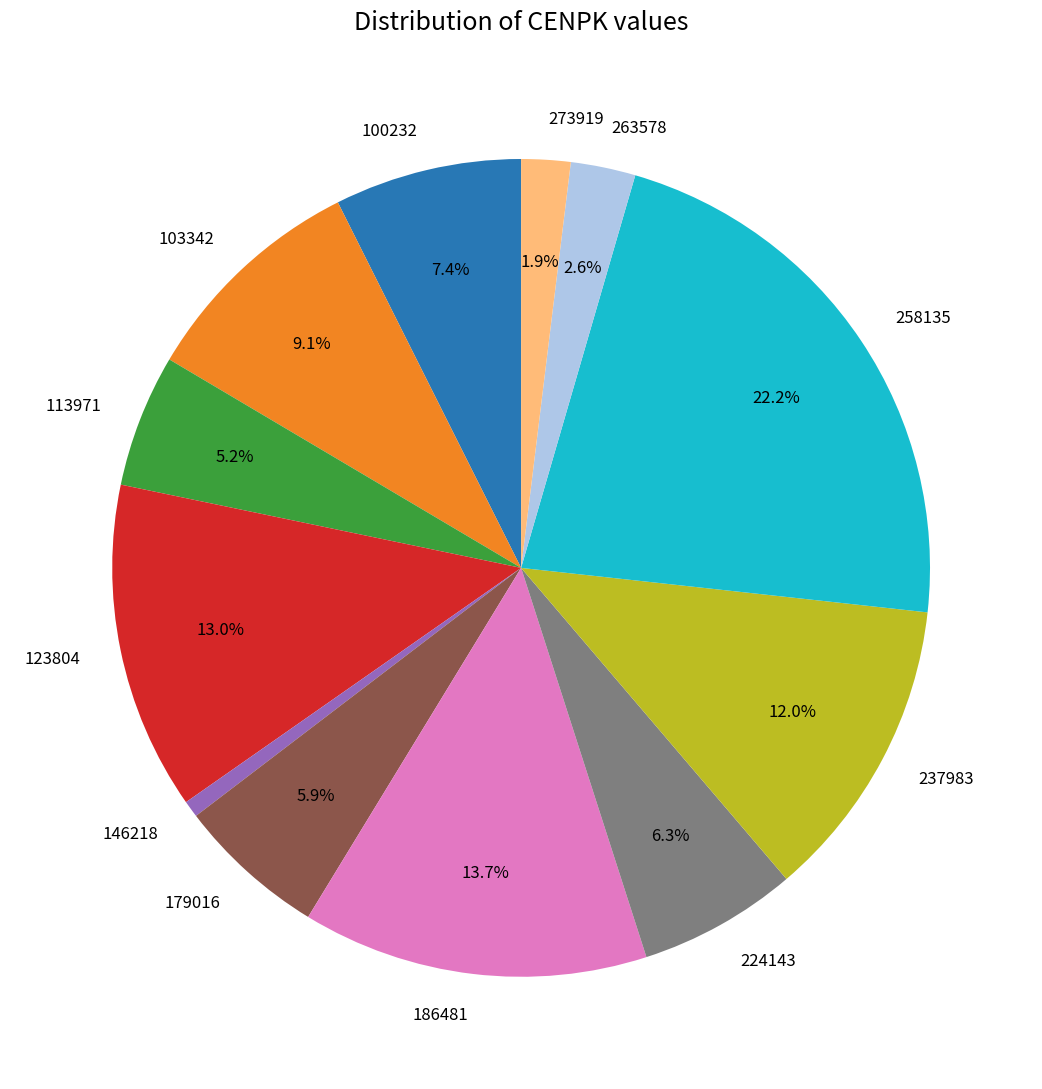

Is there any slice that represents more than half of the pie?

No